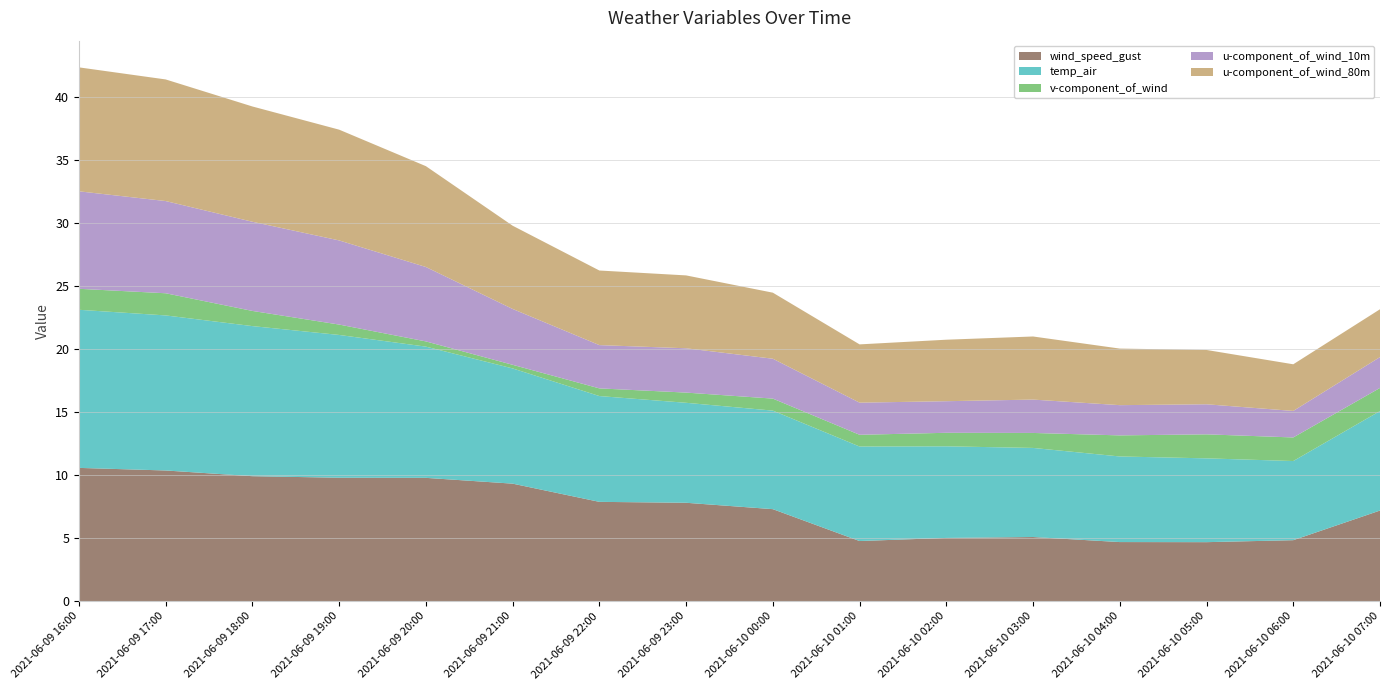

Reading right to left, transcribe all the data shown in this chart.

wind_speed_gust: 2021-06-10 07:00=7.2	2021-06-10 06:00=4.8	2021-06-10 05:00=4.7	2021-06-10 04:00=4.7	2021-06-10 03:00=5.1	2021-06-10 02:00=5.0	2021-06-10 01:00=4.8	2021-06-10 00:00=7.3	2021-06-09 23:00=7.8	2021-06-09 22:00=7.9	2021-06-09 21:00=9.3	2021-06-09 20:00=9.8	2021-06-09 19:00=9.8	2021-06-09 18:00=9.9	2021-06-09 17:00=10.4	2021-06-09 16:00=10.6
temp_air: 2021-06-10 07:00=7.9	2021-06-10 06:00=6.3	2021-06-10 05:00=6.7	2021-06-10 04:00=6.8	2021-06-10 03:00=7.1	2021-06-10 02:00=7.3	2021-06-10 01:00=7.5	2021-06-10 00:00=7.8	2021-06-09 23:00=7.9	2021-06-09 22:00=8.4	2021-06-09 21:00=9.1	2021-06-09 20:00=10.4	2021-06-09 19:00=11.3	2021-06-09 18:00=11.9	2021-06-09 17:00=12.3	2021-06-09 16:00=12.6
v-component_of_wind: 2021-06-10 07:00=1.8	2021-06-10 06:00=1.9	2021-06-10 05:00=1.9	2021-06-10 04:00=1.7	2021-06-10 03:00=1.2	2021-06-10 02:00=1.1	2021-06-10 01:00=0.9	2021-06-10 00:00=1.0	2021-06-09 23:00=0.8	2021-06-09 22:00=0.6	2021-06-09 21:00=0.3	2021-06-09 20:00=0.4	2021-06-09 19:00=0.8	2021-06-09 18:00=1.2	2021-06-09 17:00=1.8	2021-06-09 16:00=1.7
u-component_of_wind_10m: 2021-06-10 07:00=2.4	2021-06-10 06:00=2.1	2021-06-10 05:00=2.4	2021-06-10 04:00=2.4	2021-06-10 03:00=2.6	2021-06-10 02:00=2.5	2021-06-10 01:00=2.6	2021-06-10 00:00=3.2	2021-06-09 23:00=3.5	2021-06-09 22:00=3.4	2021-06-09 21:00=4.4	2021-06-09 20:00=5.9	2021-06-09 19:00=6.7	2021-06-09 18:00=7.1	2021-06-09 17:00=7.3	2021-06-09 16:00=7.7
u-component_of_wind_80m: 2021-06-10 07:00=3.8	2021-06-10 06:00=3.7	2021-06-10 05:00=4.3	2021-06-10 04:00=4.5	2021-06-10 03:00=5.0	2021-06-10 02:00=4.9	2021-06-10 01:00=4.6	2021-06-10 00:00=5.2	2021-06-09 23:00=5.8	2021-06-09 22:00=5.9	2021-06-09 21:00=6.6	2021-06-09 20:00=8.0	2021-06-09 19:00=8.8	2021-06-09 18:00=9.2	2021-06-09 17:00=9.7	2021-06-09 16:00=9.8